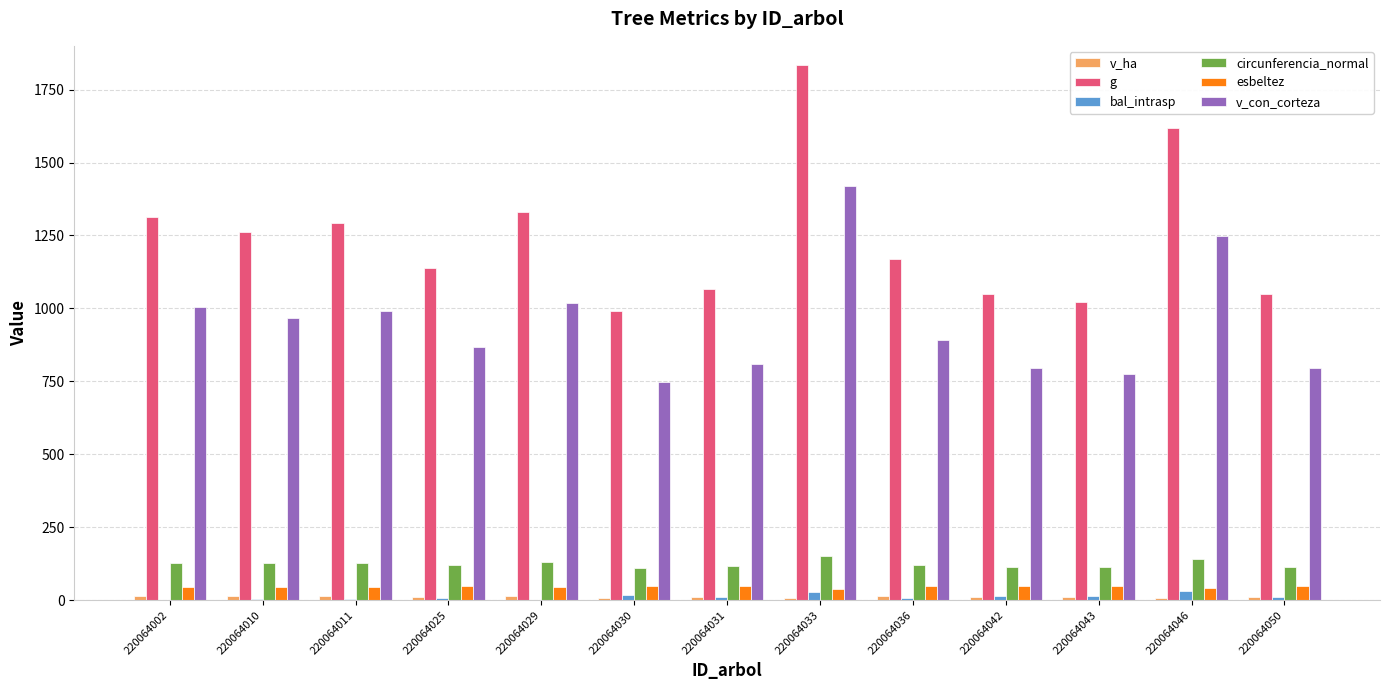

At which label does v_con_corteza reach its peak?

220064033